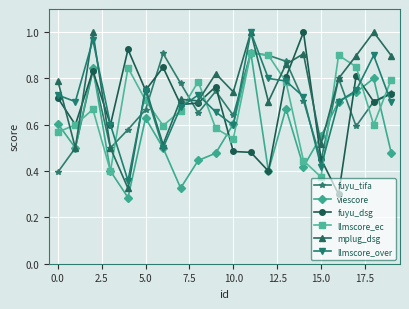

True or false: llmscore_ec has more than 0 points higher than both neighbors.

True